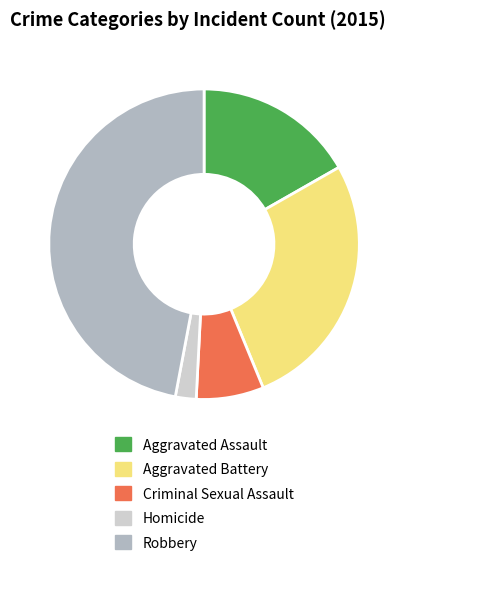

Between Homicide and Robbery, which is larger?

Robbery